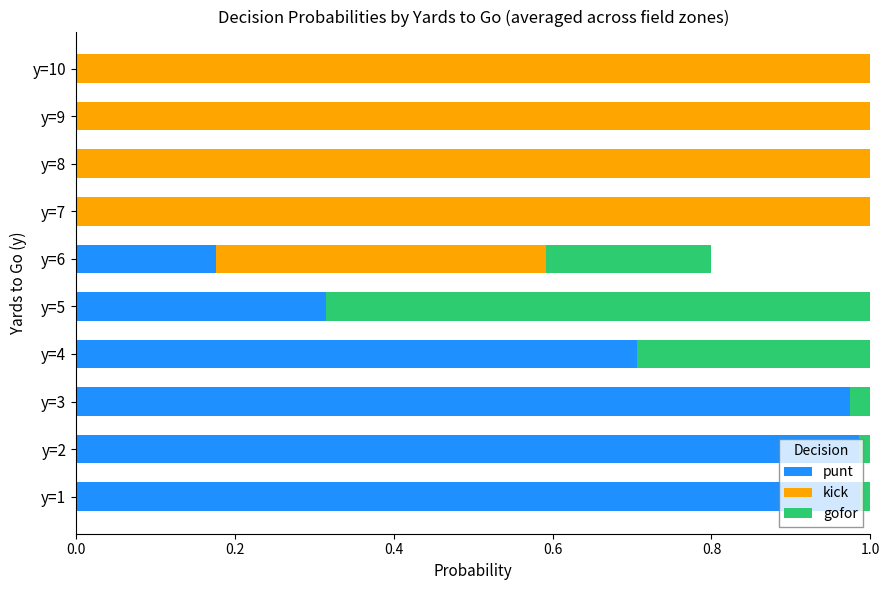

Count the number of categories in the chart.

10